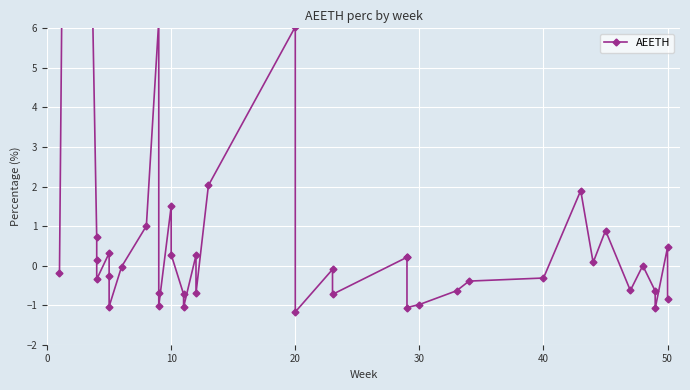

How many points are higher than both their immediate neighbors (excluding endpoints)?

12